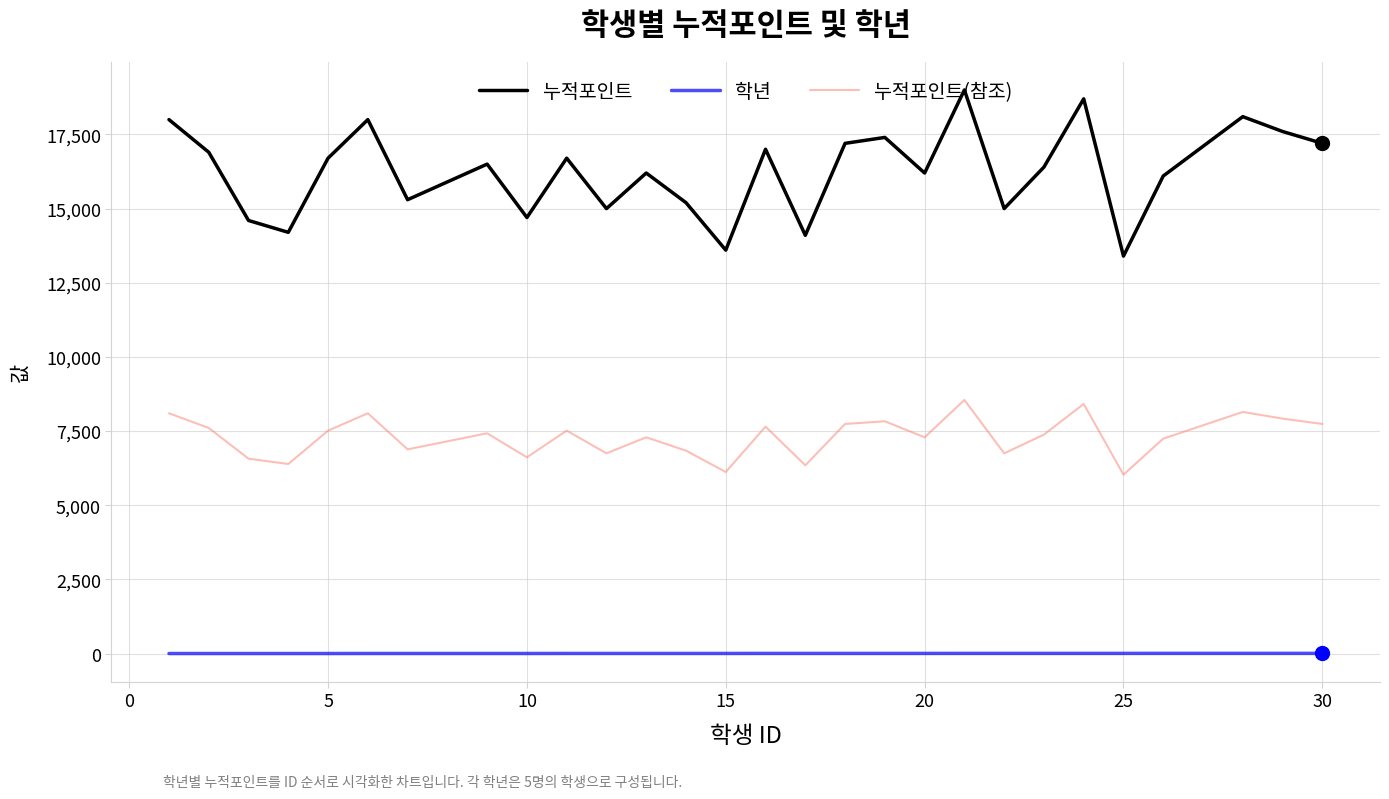

Which series has the widest spread of values?

누적포인트